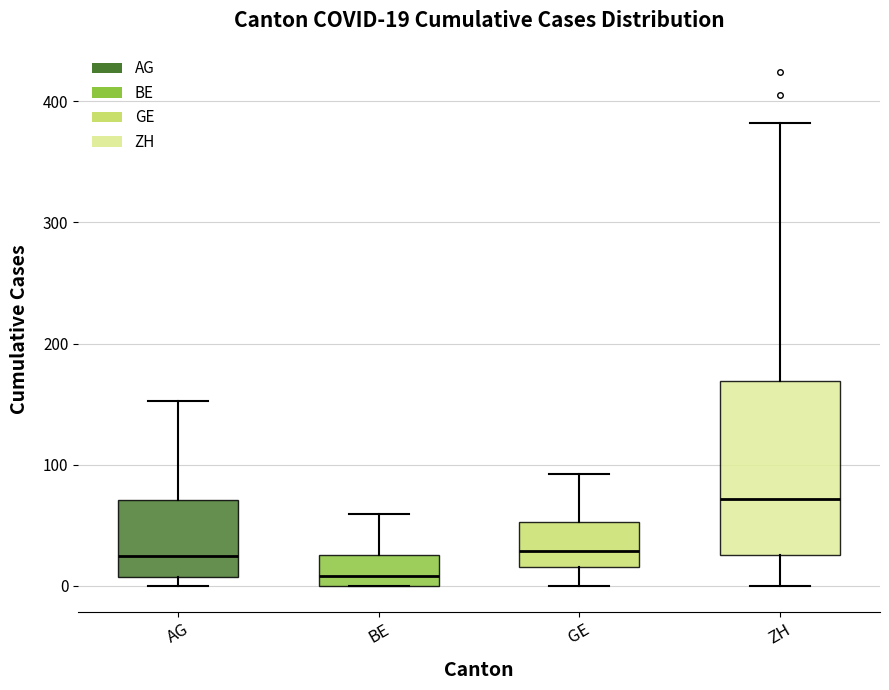

Which box is the tallest, from its lower edge to its upper edge?

ZH